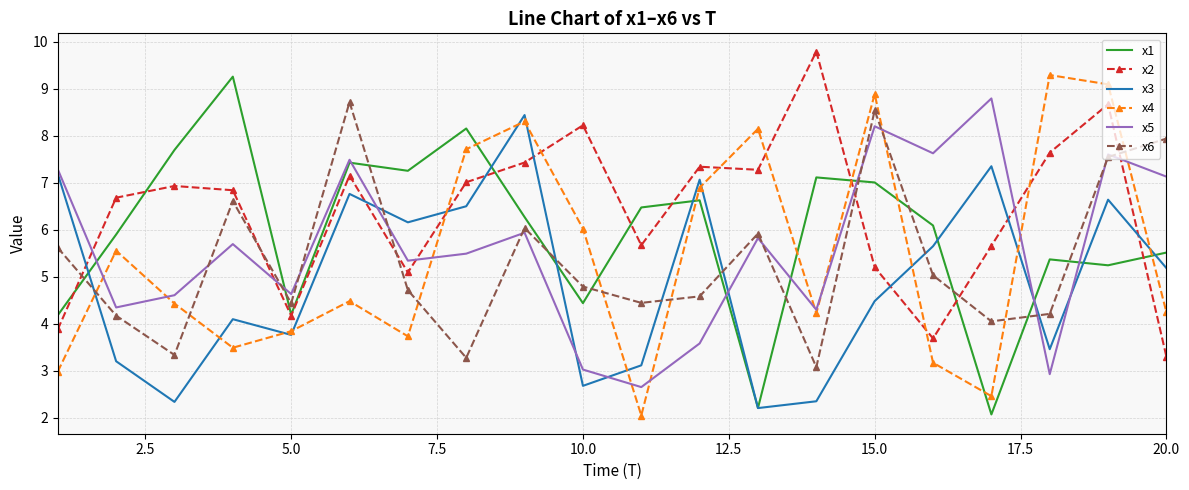

What is the highest value of the x6 series?

8.7